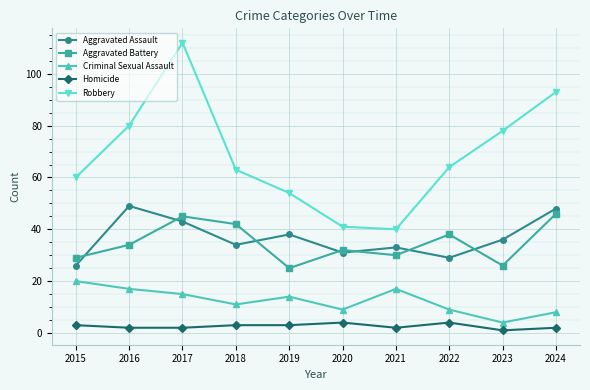

Reading left to right, what are all the values shown in this chart?

Aggravated Assault: 2015=26	2016=49	2017=43	2018=34	2019=38	2020=31	2021=33	2022=29	2023=36	2024=48
Aggravated Battery: 2015=29	2016=34	2017=45	2018=42	2019=25	2020=32	2021=30	2022=38	2023=26	2024=46
Criminal Sexual Assault: 2015=20	2016=17	2017=15	2018=11	2019=14	2020=9	2021=17	2022=9	2023=4	2024=8
Homicide: 2015=3	2016=2	2017=2	2018=3	2019=3	2020=4	2021=2	2022=4	2023=1	2024=2
Robbery: 2015=60	2016=80	2017=112	2018=63	2019=54	2020=41	2021=40	2022=64	2023=78	2024=93